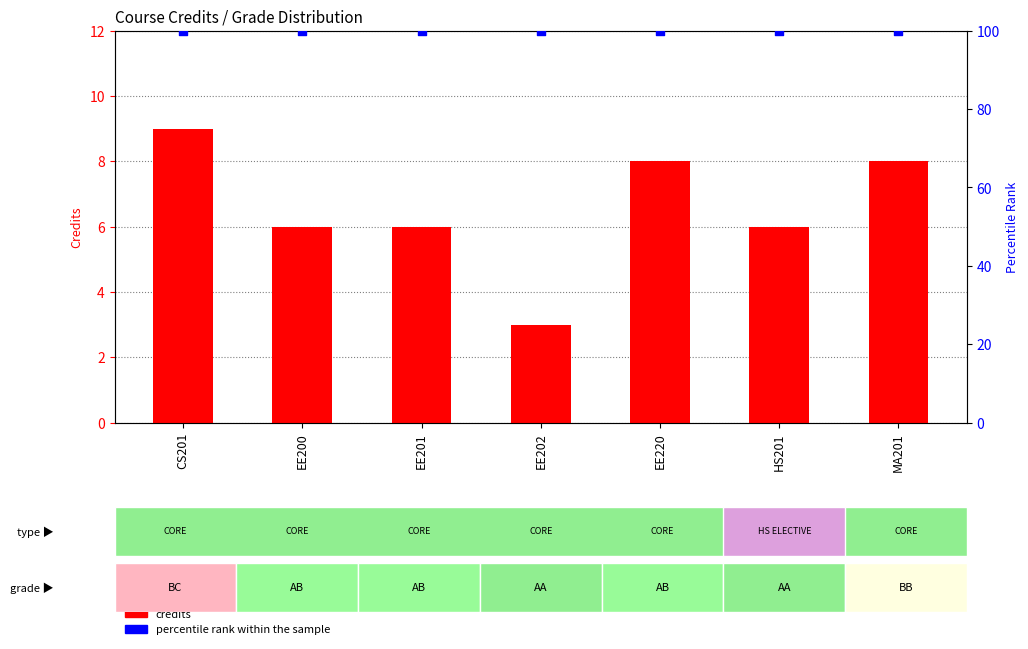

What are all the series names shown in the legend?

credits, percentile rank within the sample